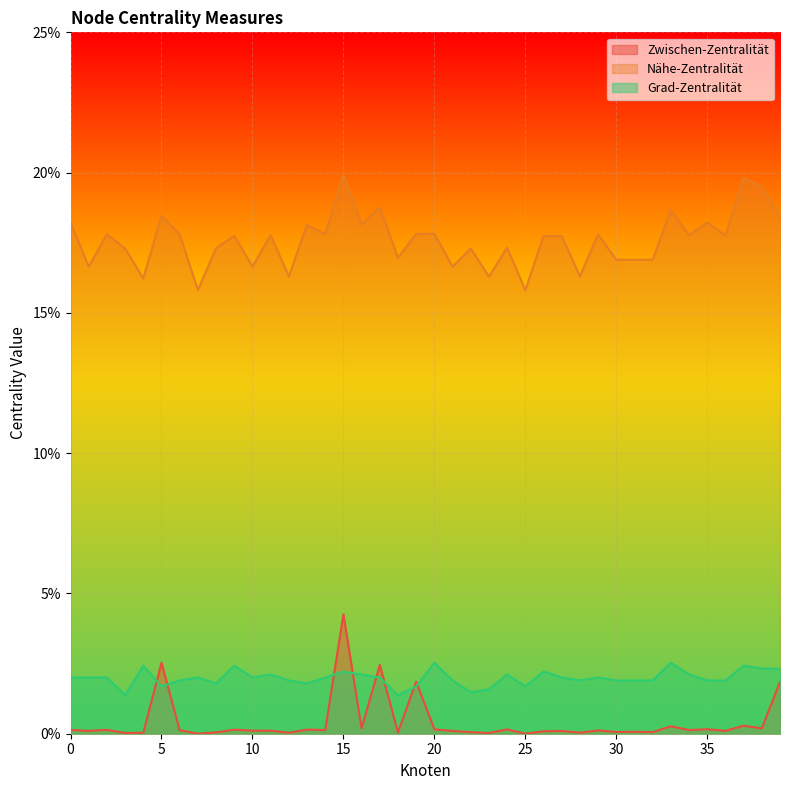

What is the value of the Nähe-Zentralität point at the 36th from the left?

0.2